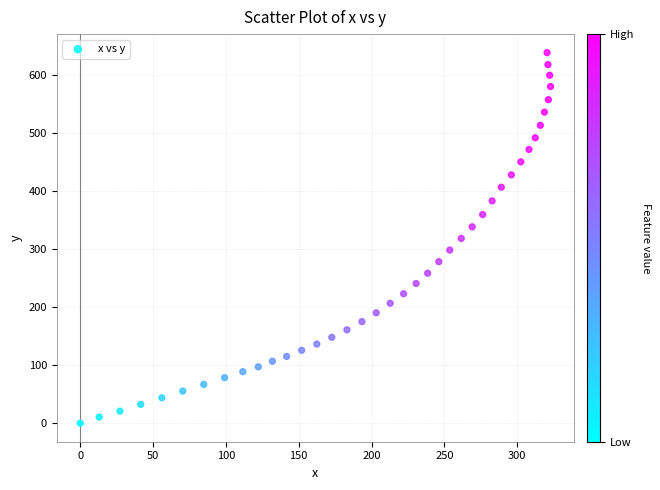

What is the range of Y values (max minus min)?

638.4